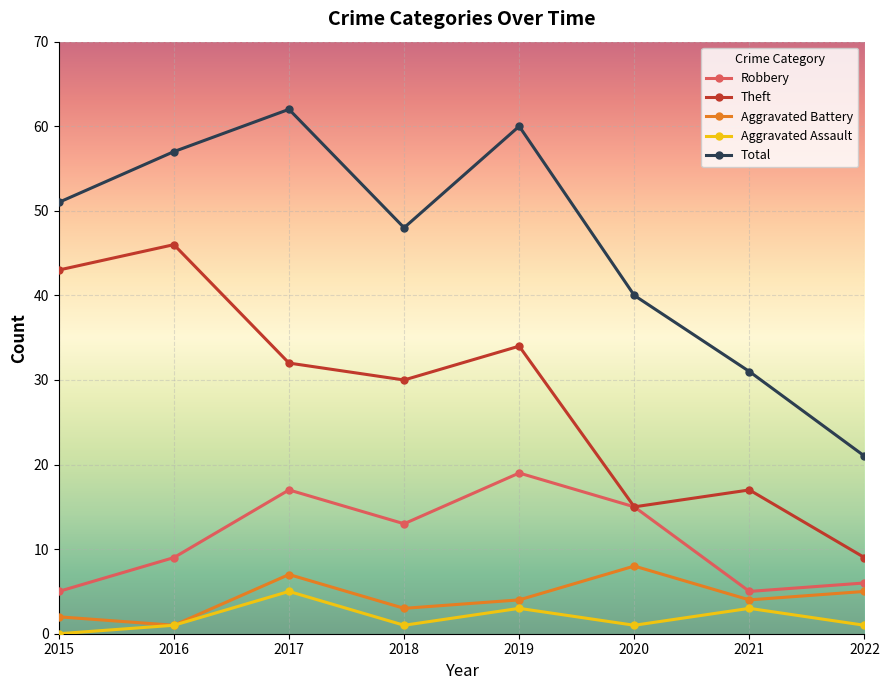

Is the value of Theft at 2022 greater than the value of Total at 2017?

No